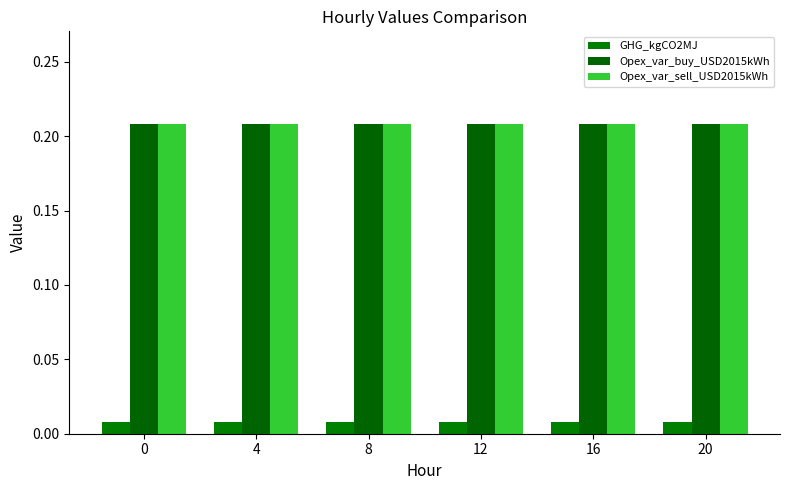

Rank the categories by Opex_var_buy_USD2015kWh value from lowest to highest.

0, 4, 8, 12, 16, 20